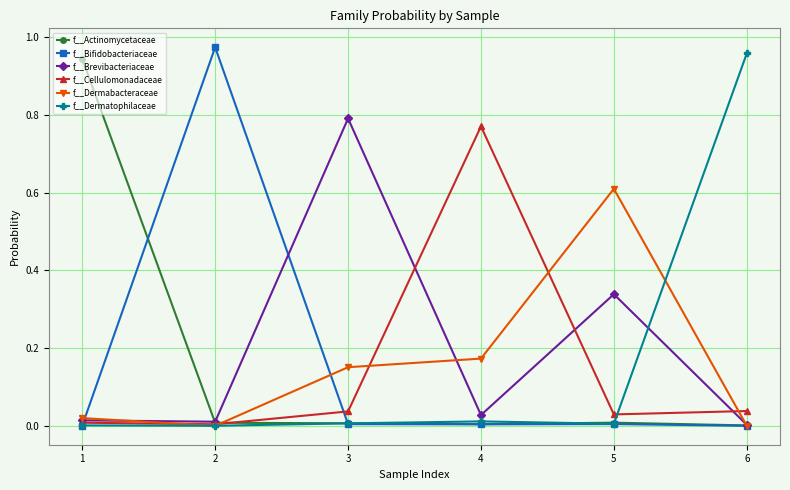

At which category does f__Brevibacteriaceae reach its first local peak?

3